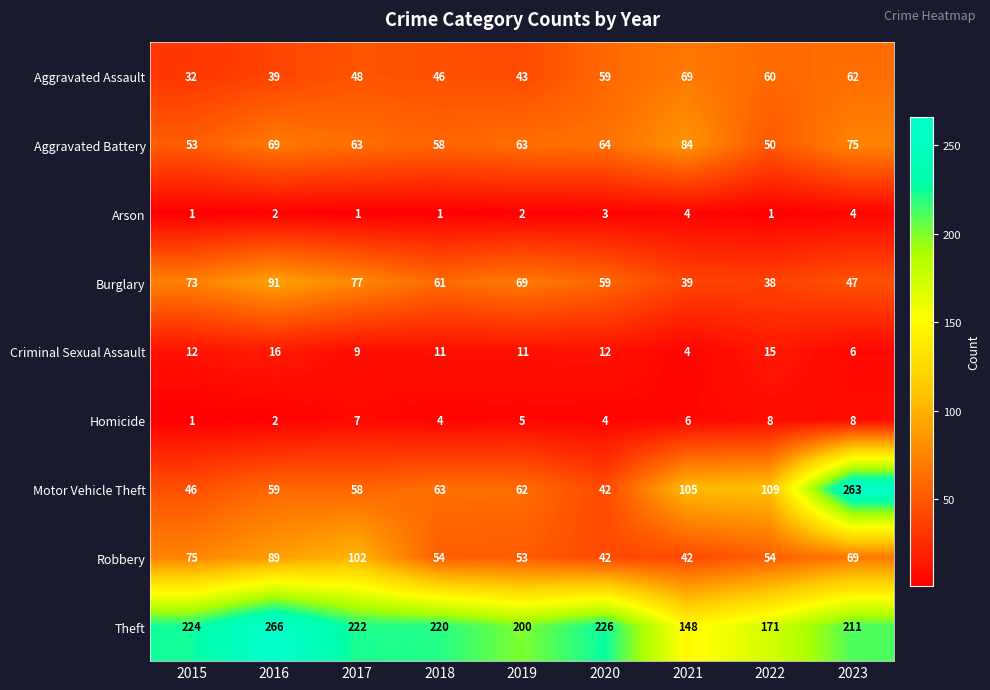

The value of Robbery at 2021 is 75. True or false?

False